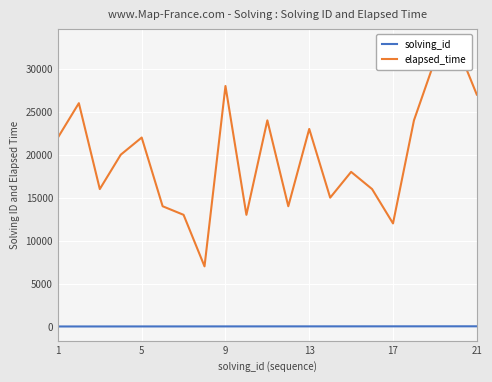

At how many categories does at least one series exceed 25195?

5